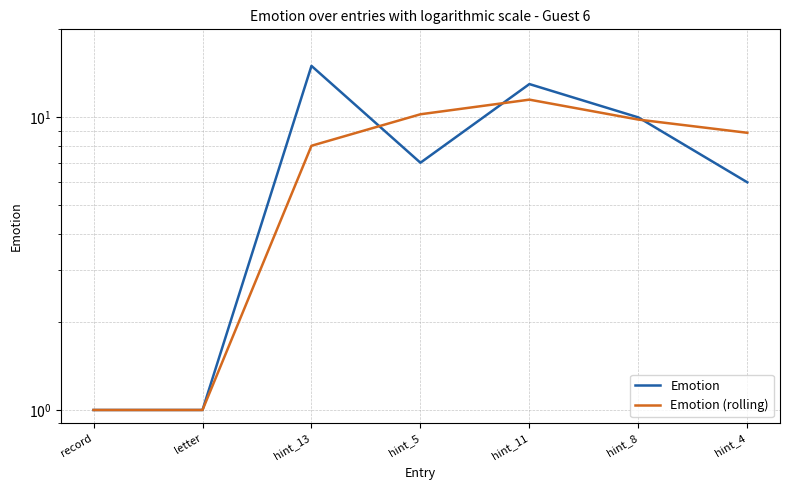

Reading left to right, transcribe all the data shown in this chart.

Emotion: 1.0	1.0	15.0	7.0	13.0	10.0	6.0
Emotion (rolling): 1.0	1.0	8.0	10.2	11.5	9.8	8.9